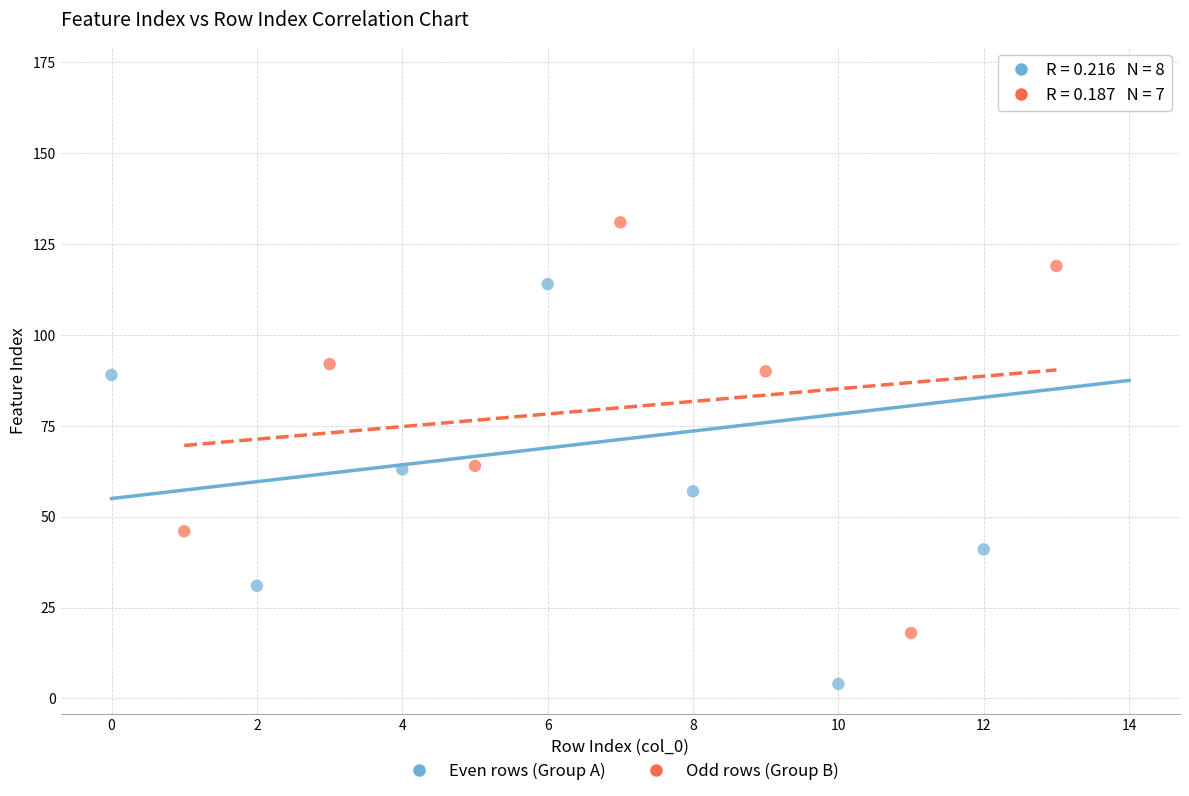

Which series reaches the minimum Y coordinate?

Even rows (Group A)